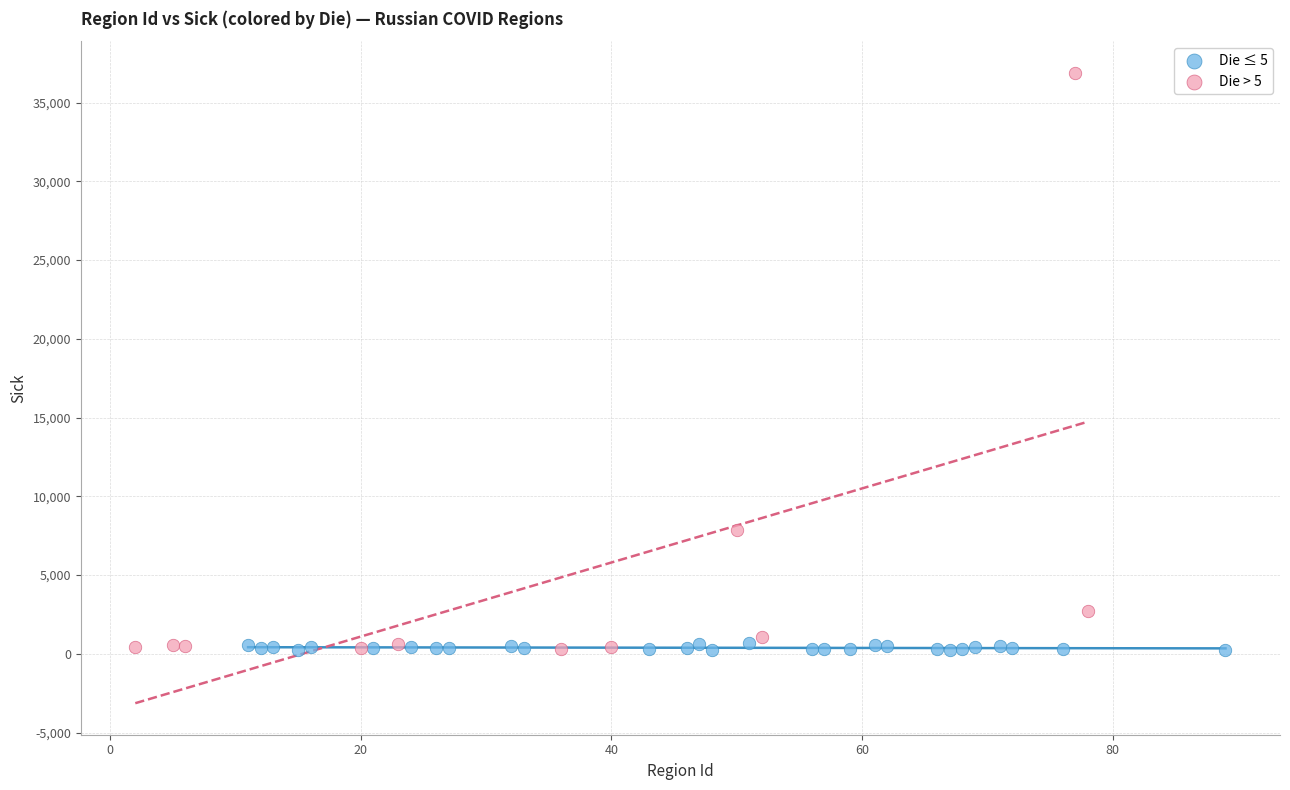

Which series has the widest spread of Y values?

Die > 5